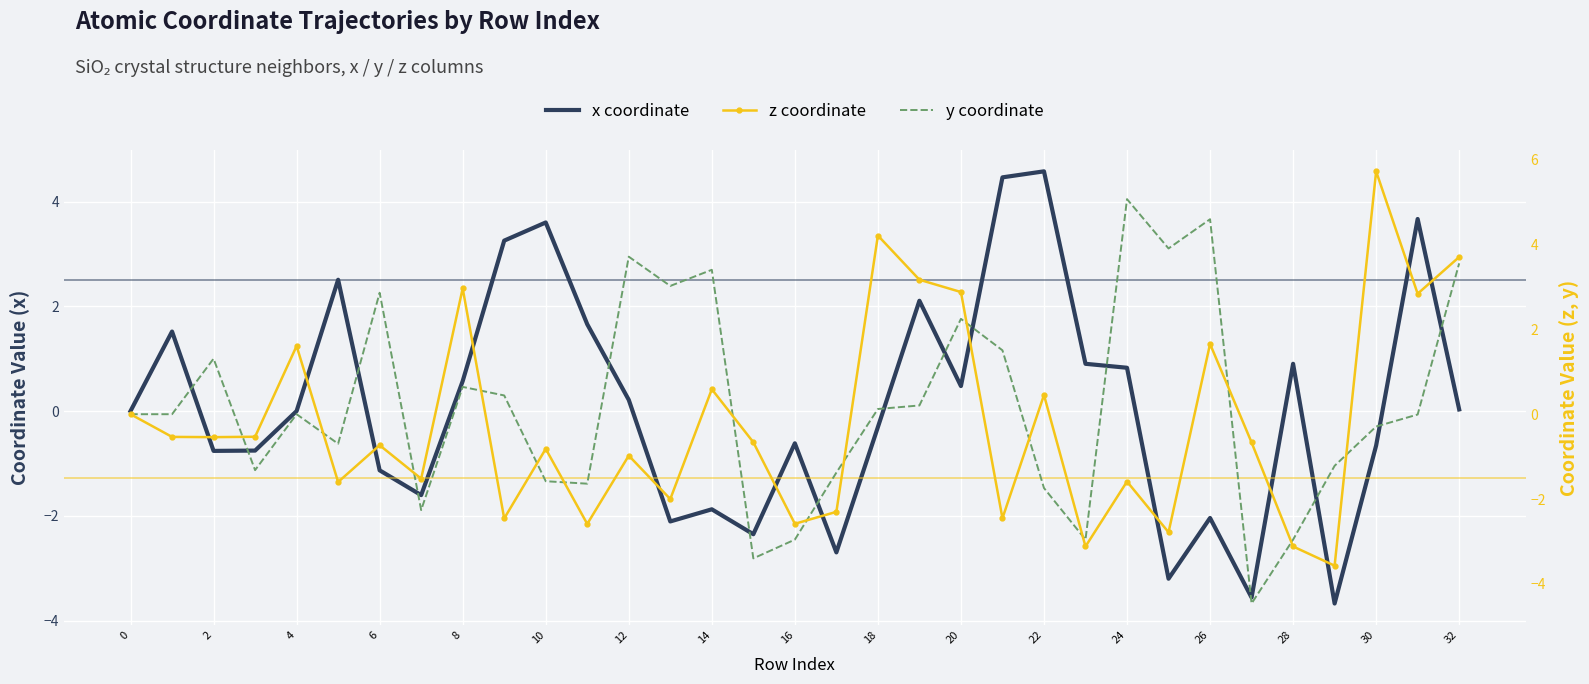

How many positive values does the y coordinate series have?

16